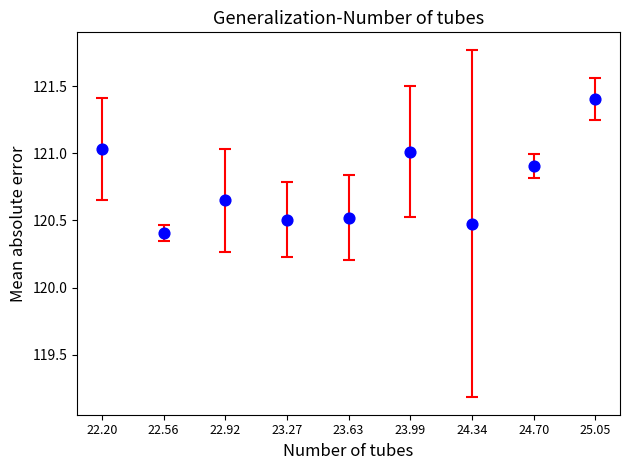

What Y value in the scatter plot is closest to 120?

120.4